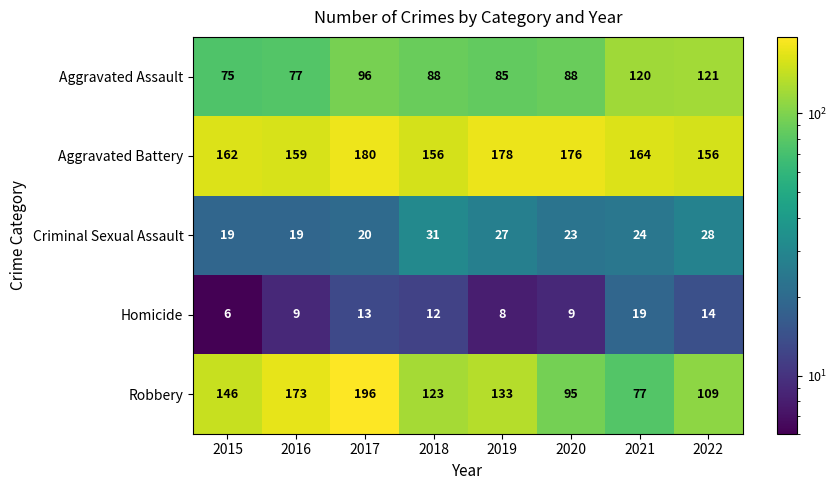

What is the minimum value shown in the chart?

6